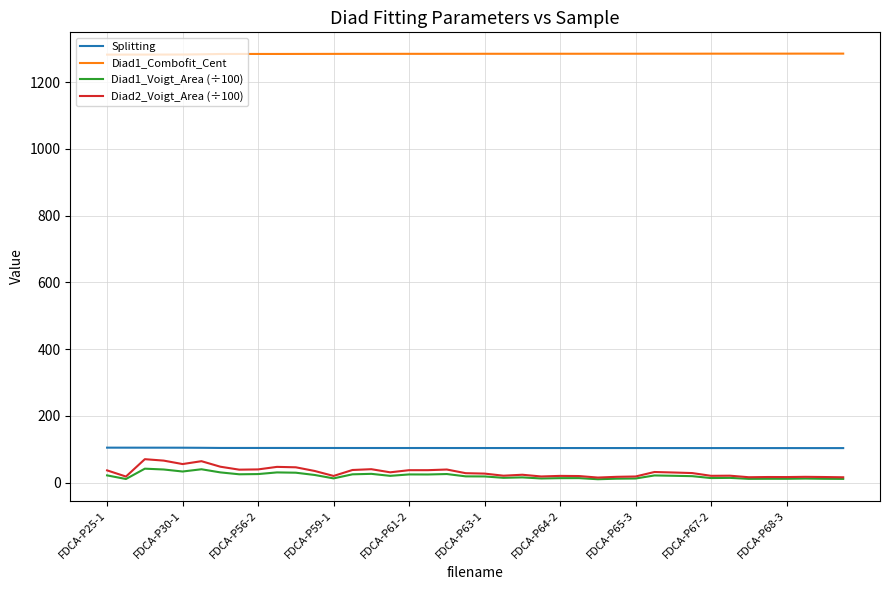

What is the lowest value of the Diad1_Voigt_Area (÷100) series?

9.9